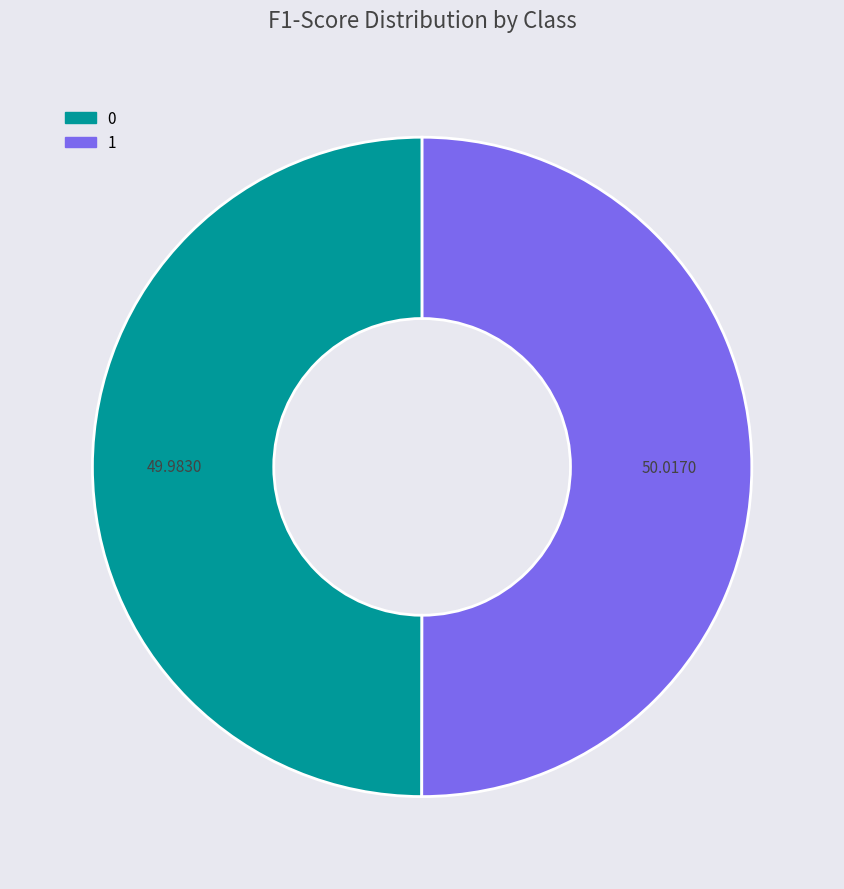

What percentage is the 1 slice, to the nearest percent?

50%